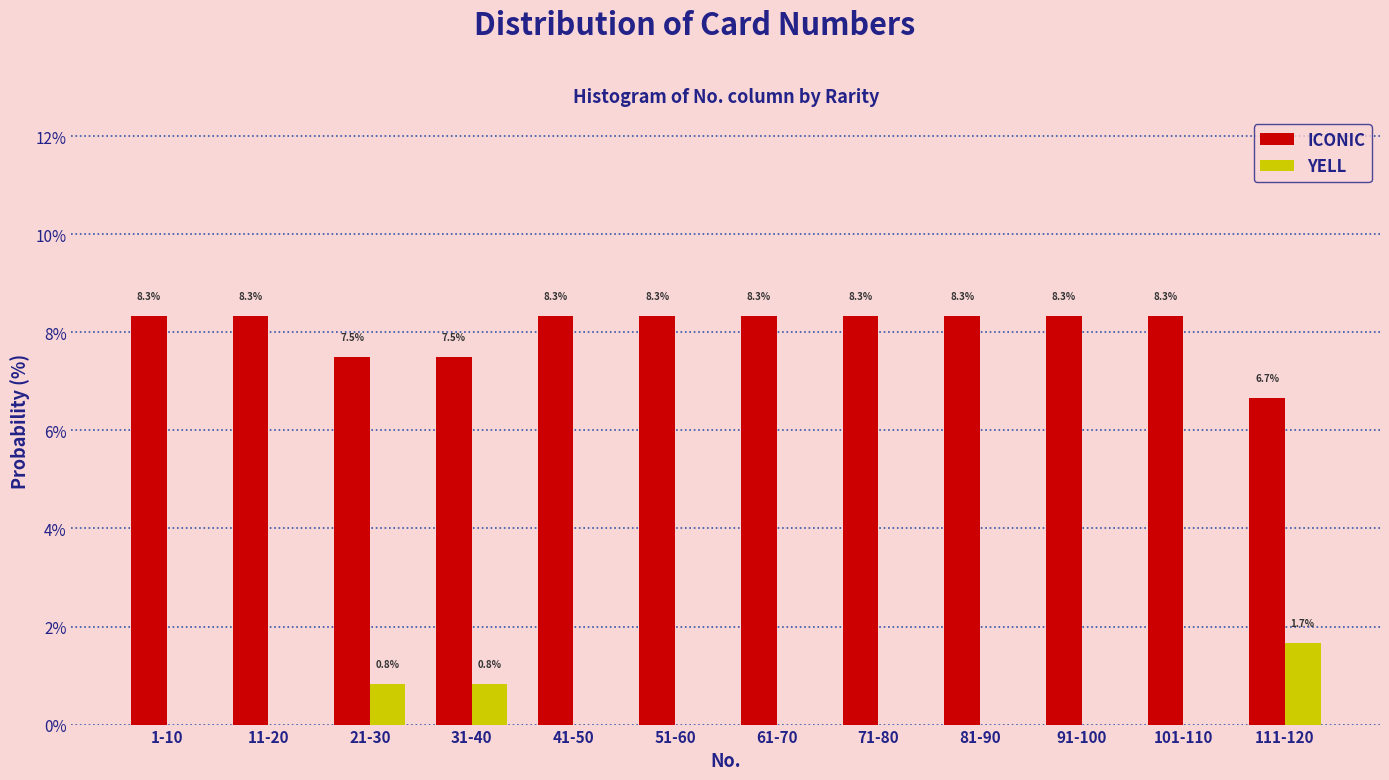

Reading left to right, transcribe all the data shown in this chart.

ICONIC: 1-10=8.3	11-20=8.3	21-30=7.5	31-40=7.5	41-50=8.3	51-60=8.3	61-70=8.3	71-80=8.3	81-90=8.3	91-100=8.3	101-110=8.3	111-120=6.7
YELL: 1-10=0.0	11-20=0.0	21-30=0.8	31-40=0.8	41-50=0.0	51-60=0.0	61-70=0.0	71-80=0.0	81-90=0.0	91-100=0.0	101-110=0.0	111-120=1.7